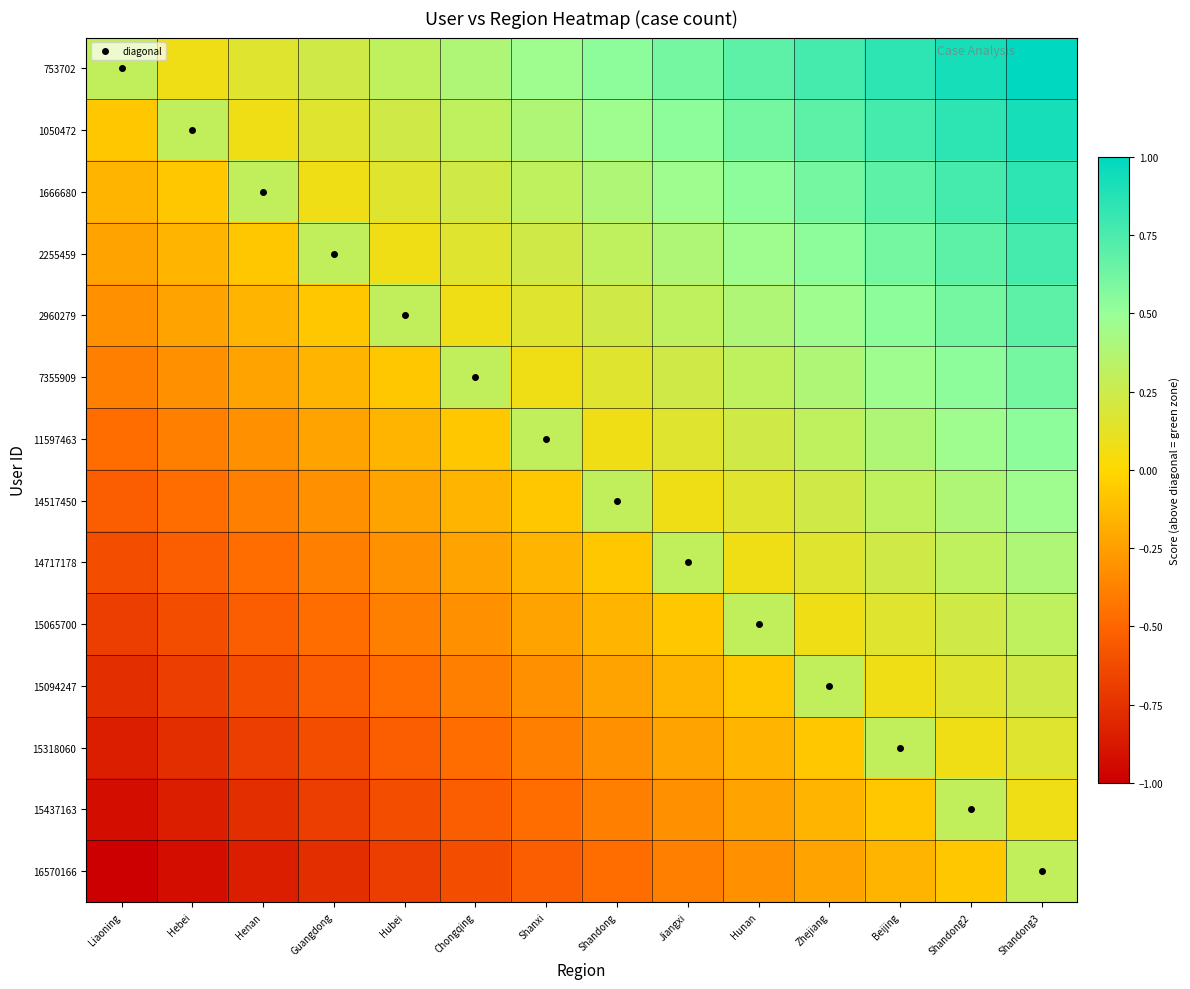

At Shanxi, list the series in order from smallest to largest.

16570166, 15437163, 15318060, 15094247, 15065700, 14717178, 14517450, 7355909, 2960279, 2255459, 11597463, 1666680, 1050472, 753702